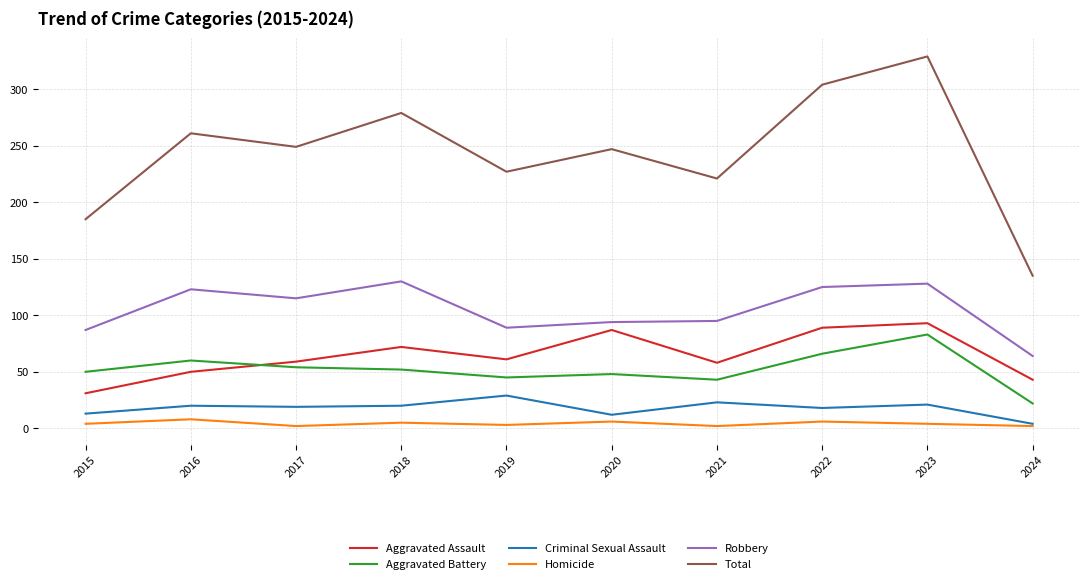

Is it true that Aggravated Assault equals 36 at 2020?

False